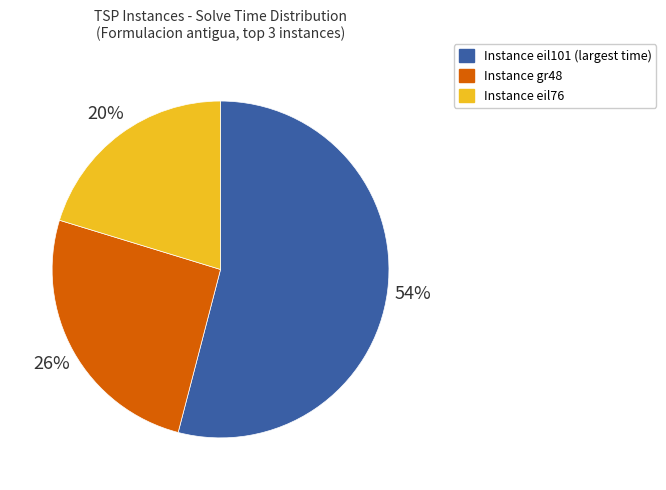

To the nearest percent, what is the average slice percentage?

33%